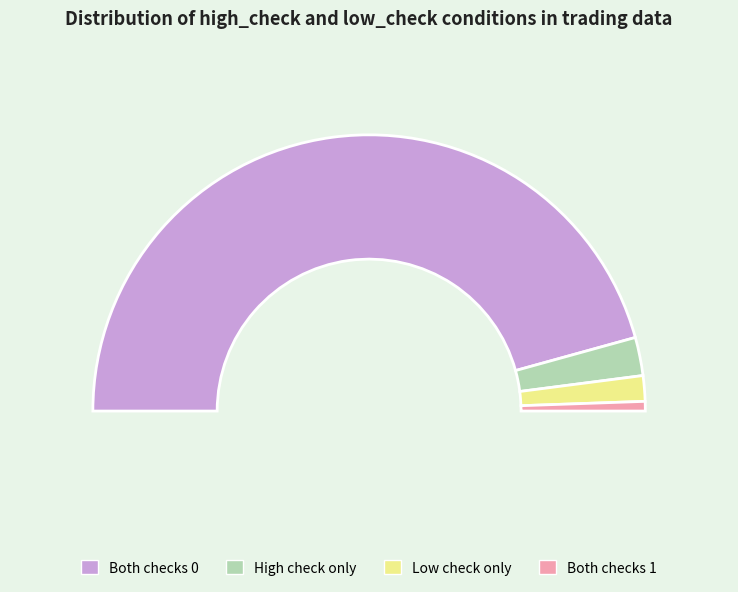

Does low_check=0, high_check=0 represent more than half of the total?

Yes